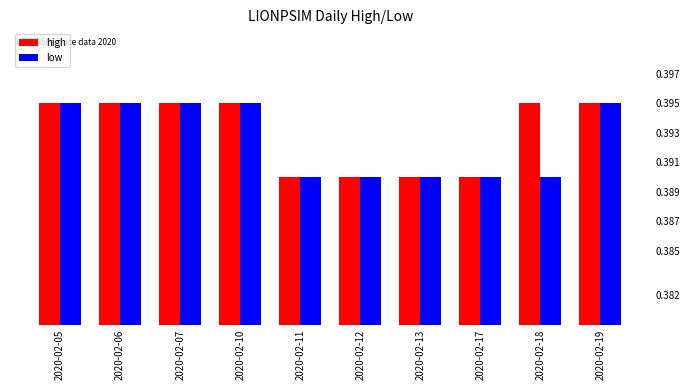

Is it true that high equals 0.4 at 2020-02-10?

True